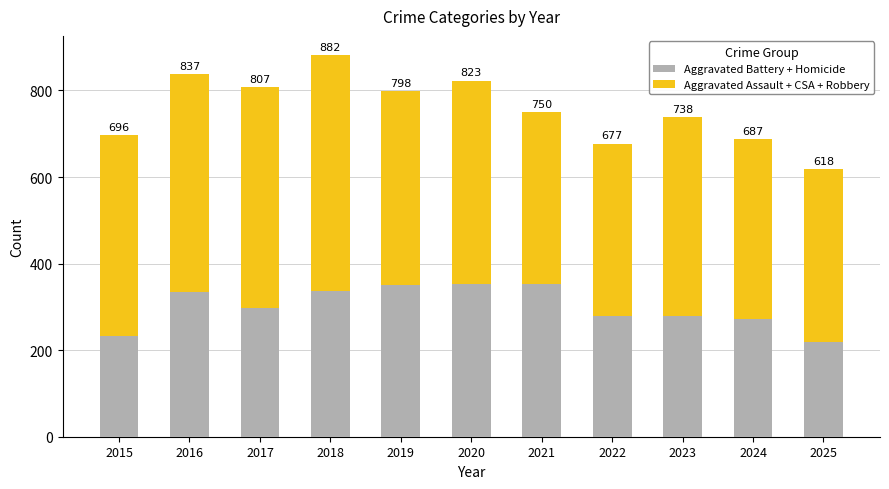

The value of Aggravated Assault + CSA + Robbery at 2023 is 458. True or false?

True